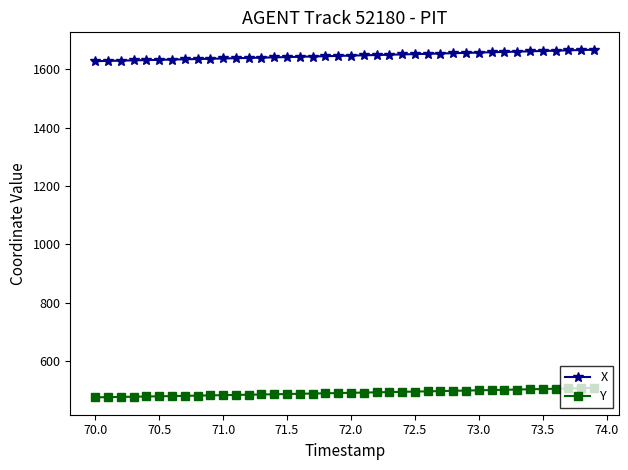

What is the average value of the Y series?

492.4